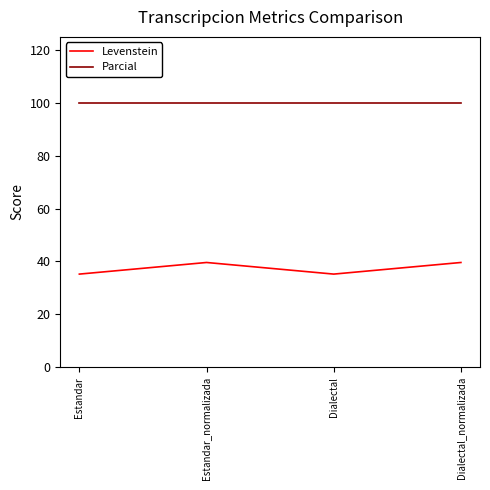

What is the spread (max minus min) of values at Dialectal_normalizada?

60.4